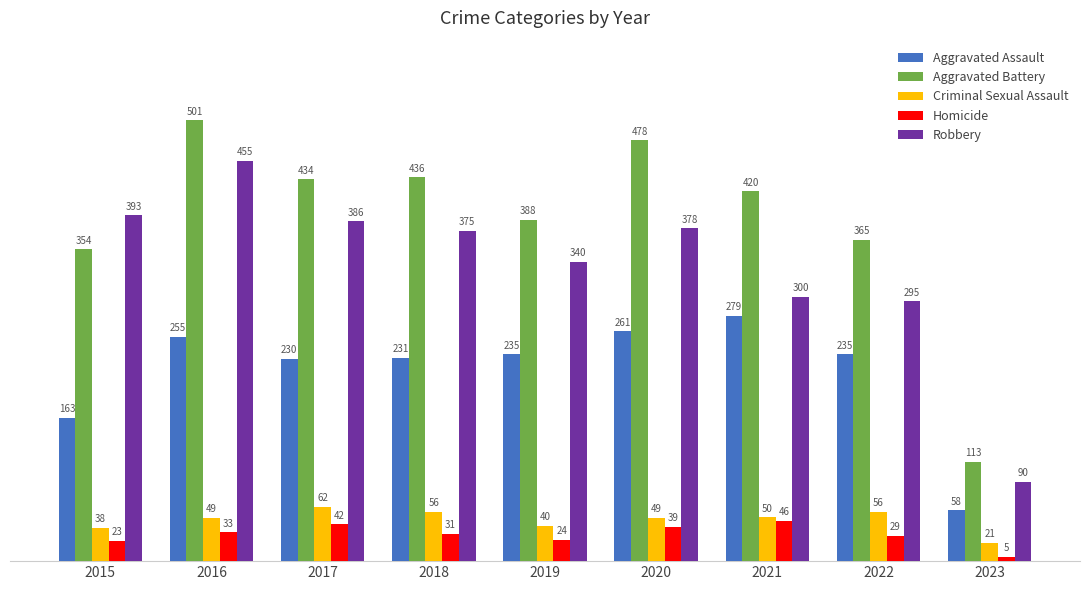

True or false: Robbery has a value of 340 at 2019.

True